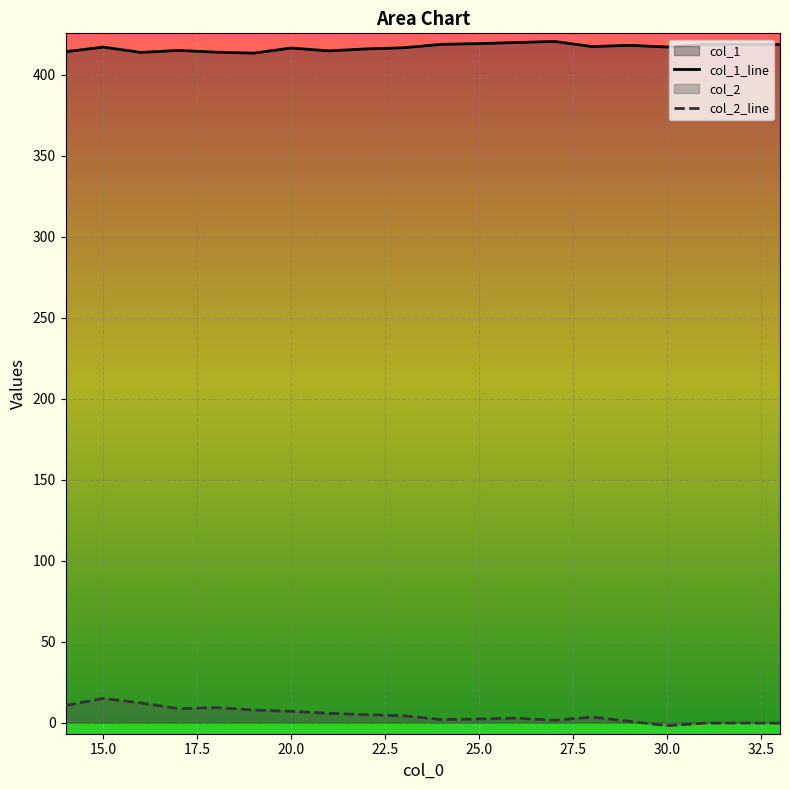

How many lines are shown in the chart?

2